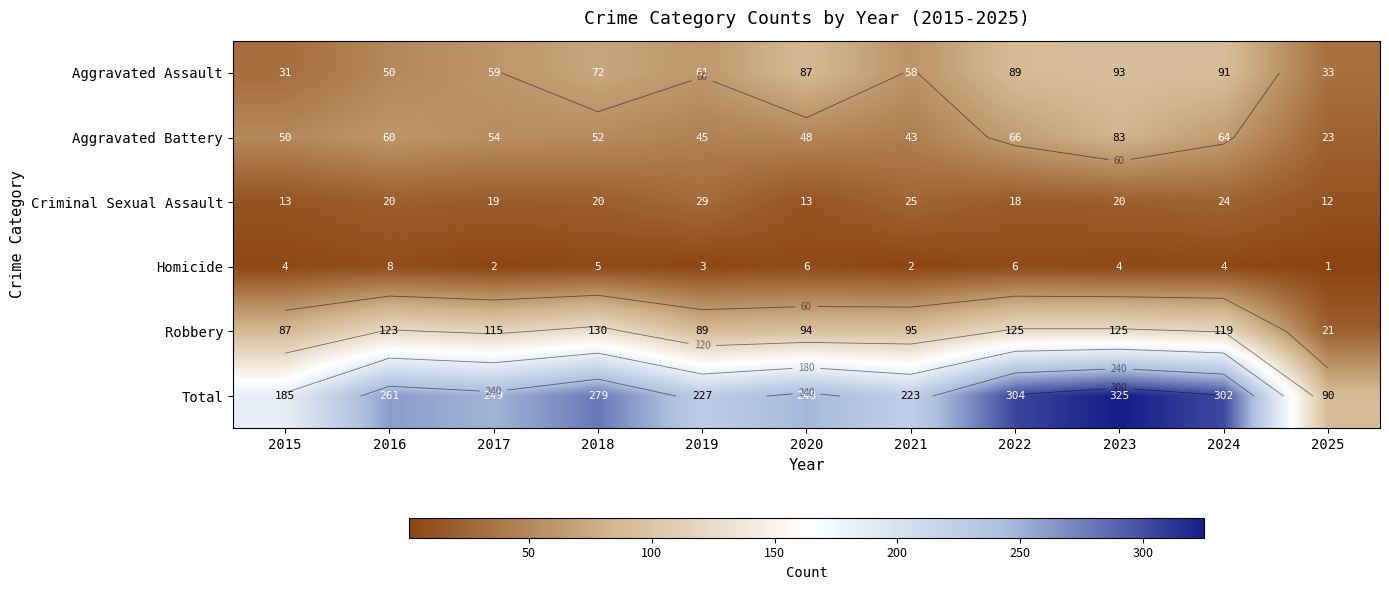

Is it true that Robbery equals 7 at 2025?

False